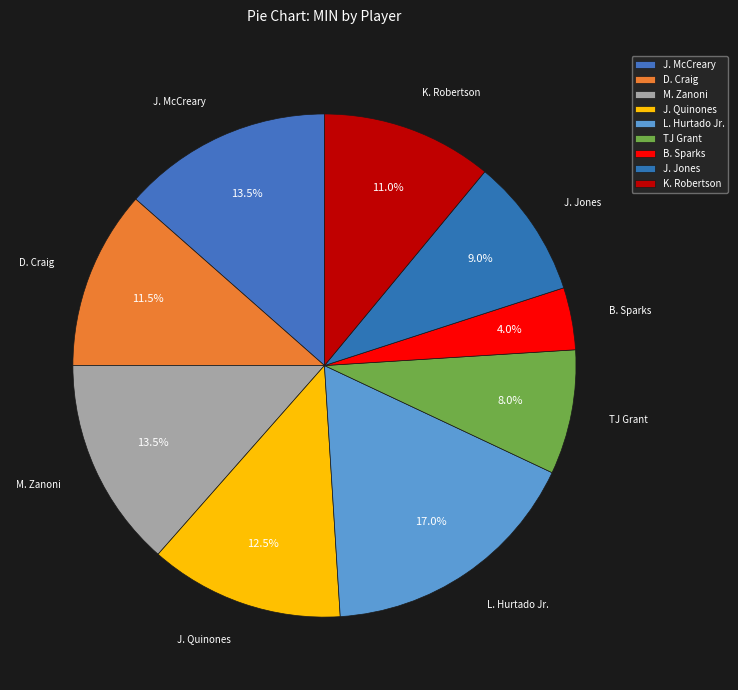

To the nearest percent, what is the average slice percentage?

11%